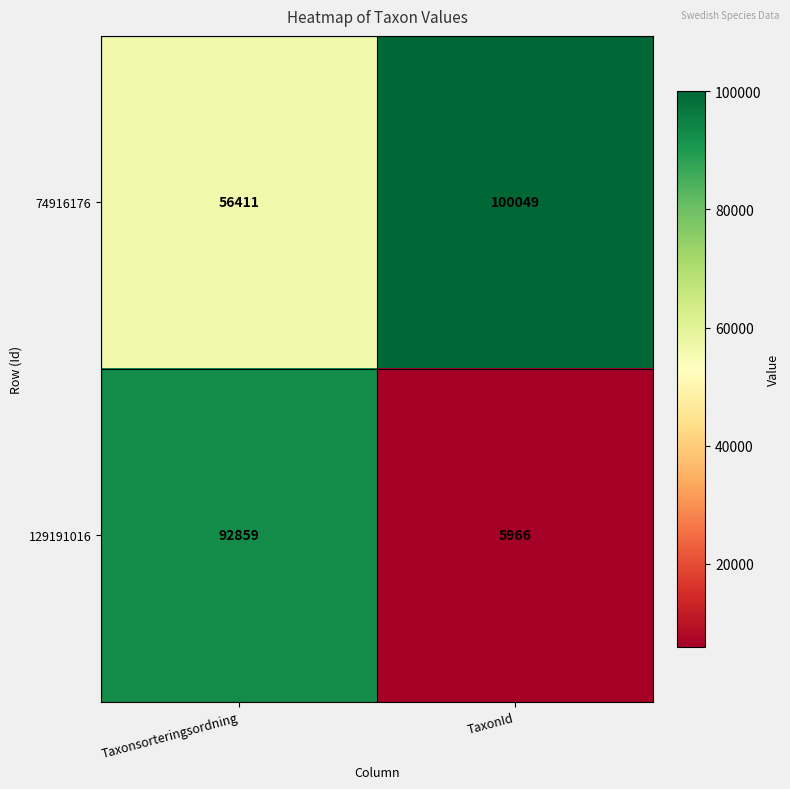

At which category is the sum across all series the highest?

Taxonsorteringsordning